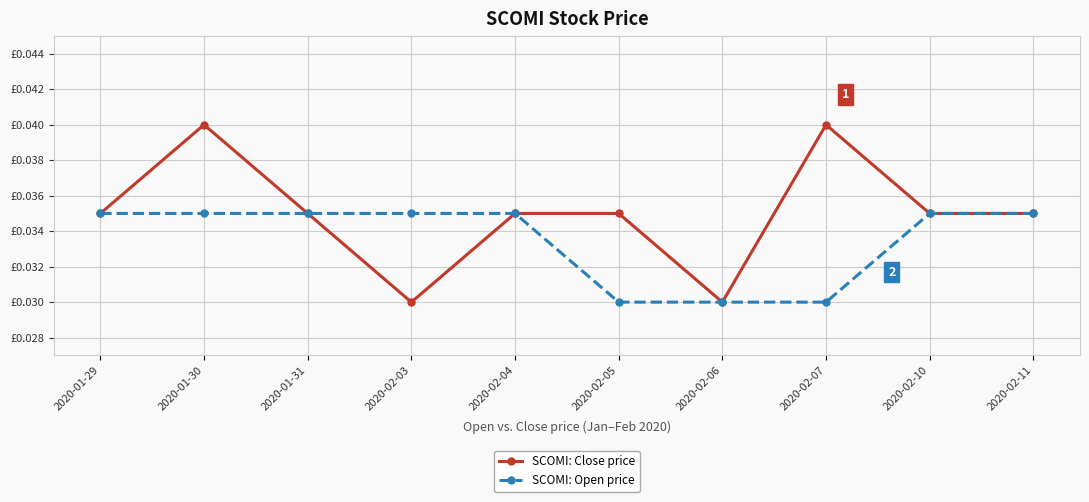

Rank the categories by SCOMI: Close price value from lowest to highest.

2020-02-03, 2020-02-06, 2020-01-29, 2020-01-31, 2020-02-04, 2020-02-05, 2020-02-10, 2020-02-11, 2020-01-30, 2020-02-07